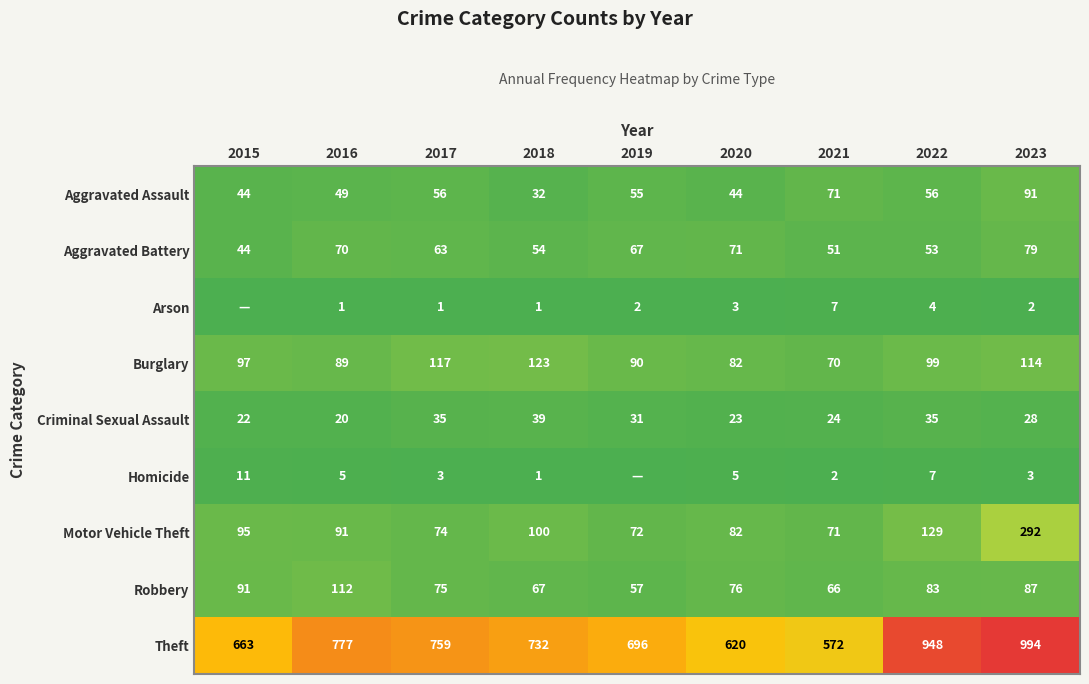

What is the maximum value shown in the chart?

994